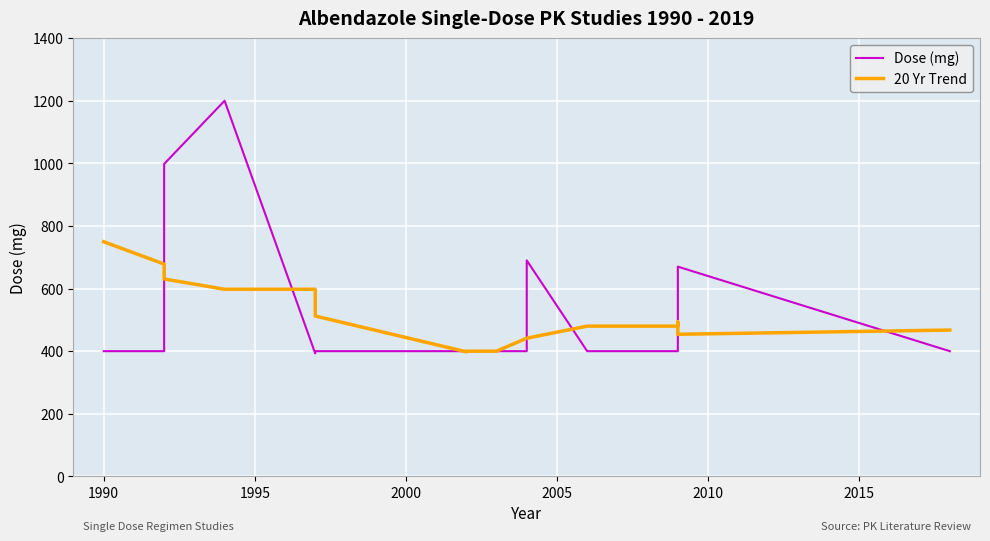

List the series in order of their peak value, lowest first.

20 Yr Trend, Dose (mg)